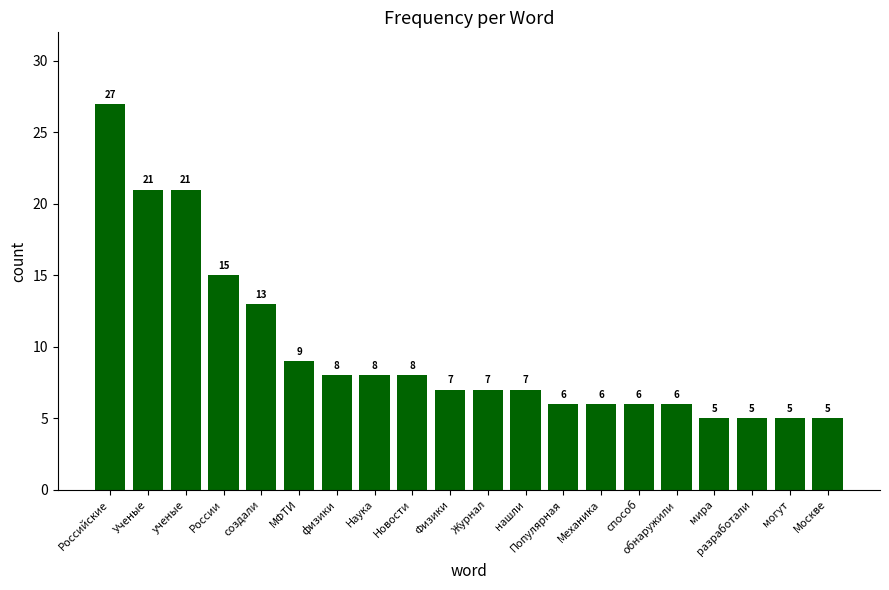

Between разработали and создали, which is larger?

создали